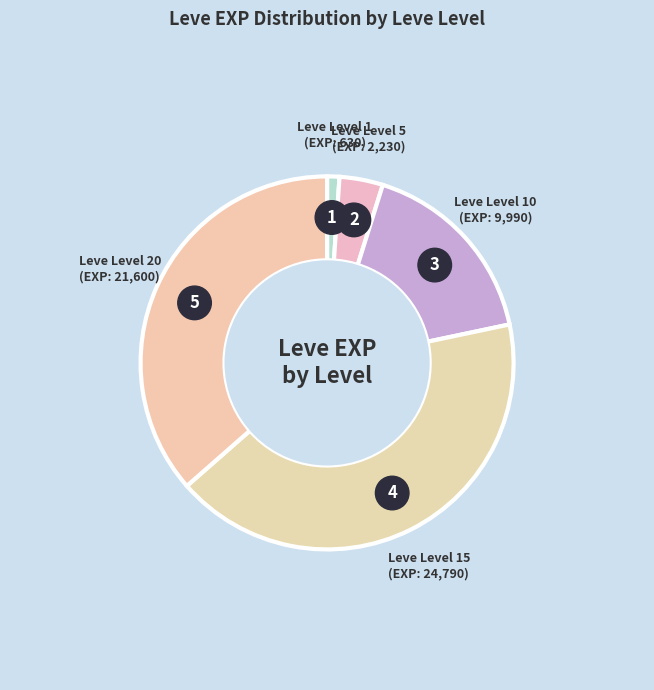

What is the change in value from Leve Level 5 to Leve Level 20?

+19370